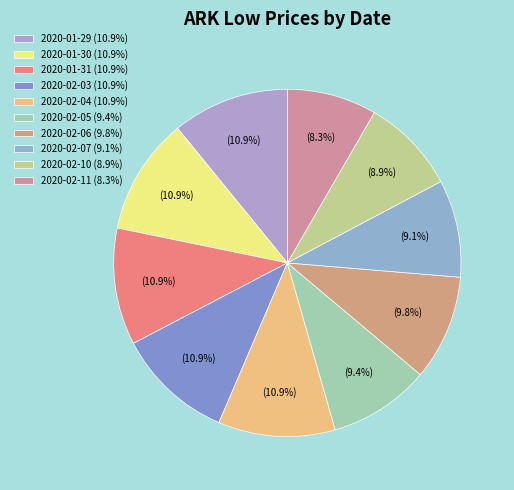

Between 2020-01-30 and 2020-01-29, which is larger?

2020-01-30